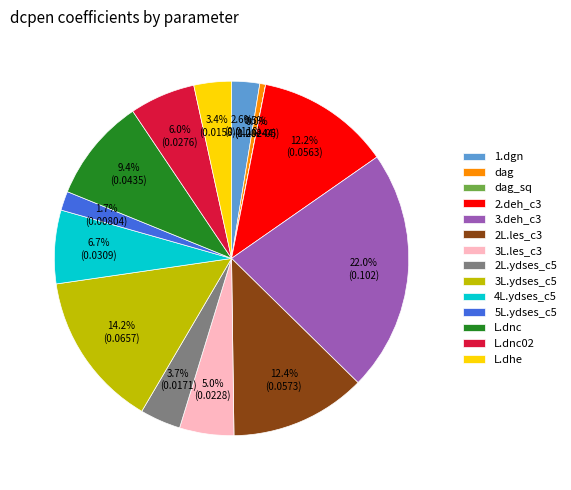

What percentage is NOT represented by 3.deh_c3?

78.0%